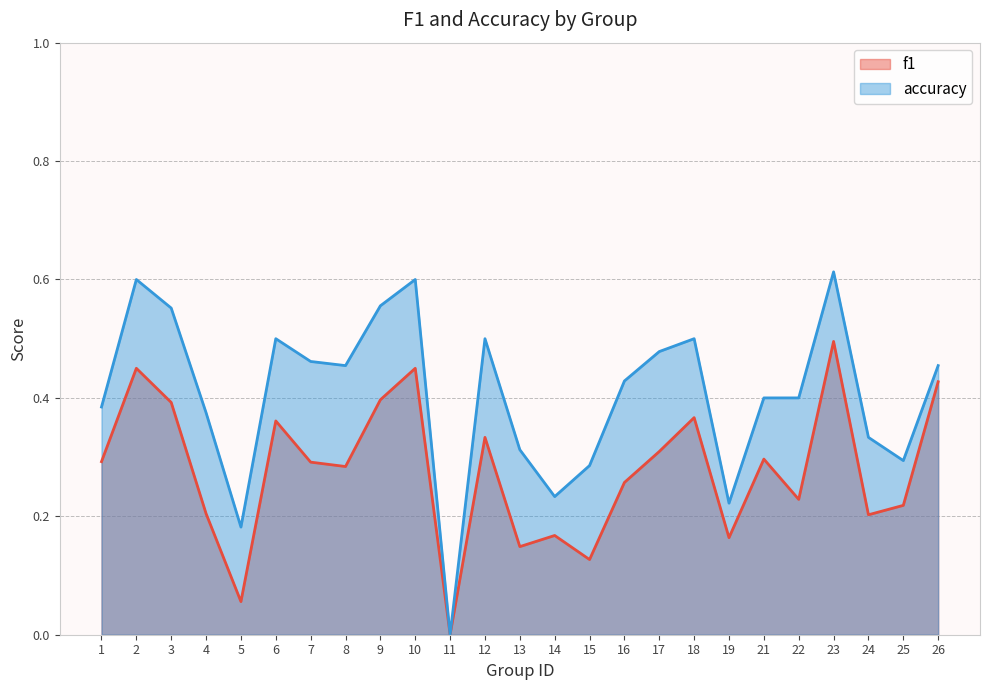

Reading left to right, transcribe all the data shown in this chart.

f1: 1=0.3	2=0.5	3=0.4	4=0.2	5=0.1	6=0.4	7=0.3	8=0.3	9=0.4	10=0.5	11=0.0	12=0.3	13=0.1	14=0.2	15=0.1	16=0.3	17=0.3	18=0.4	19=0.2	21=0.3	22=0.2	23=0.5	24=0.2	25=0.2	26=0.4
accuracy: 1=0.4	2=0.6	3=0.6	4=0.4	5=0.2	6=0.5	7=0.5	8=0.5	9=0.6	10=0.6	11=0.0	12=0.5	13=0.3	14=0.2	15=0.3	16=0.4	17=0.5	18=0.5	19=0.2	21=0.4	22=0.4	23=0.6	24=0.3	25=0.3	26=0.5